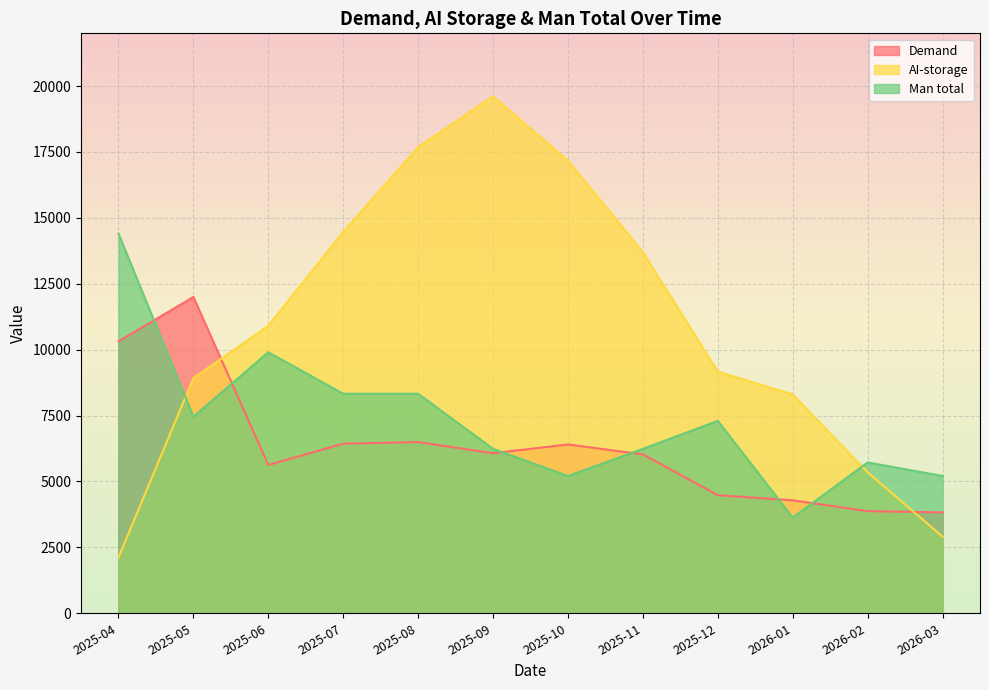

Rank the series by their average value, from lowest to highest.

Demand, Man total, AI-storage